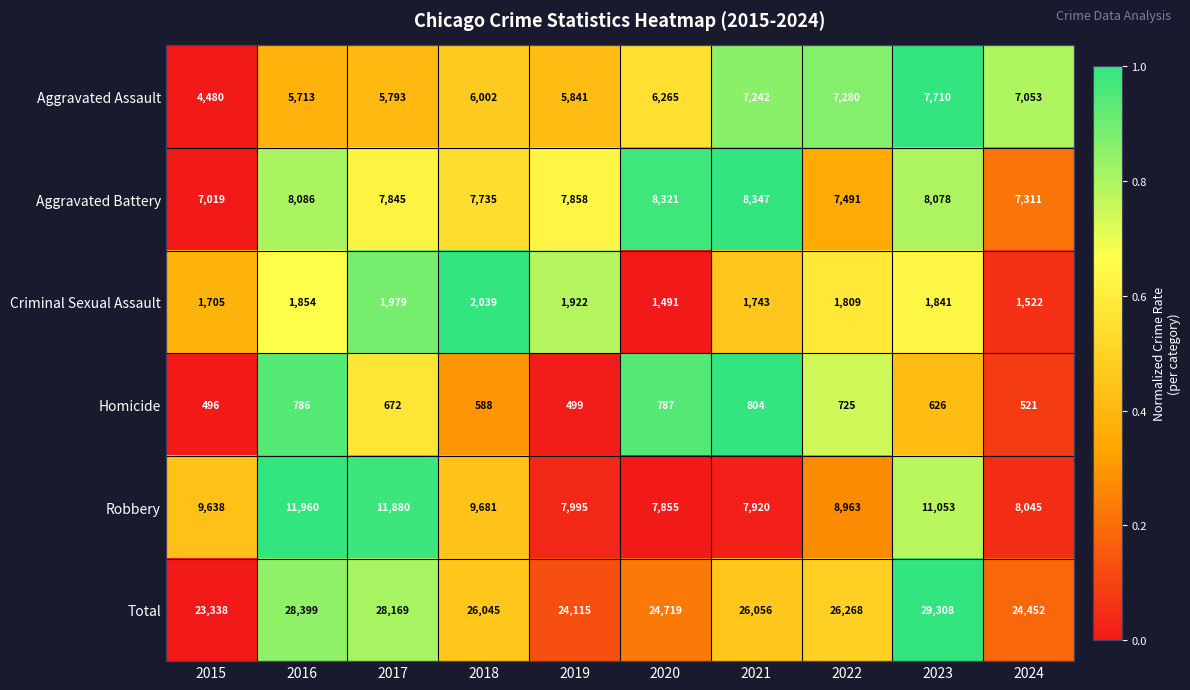

Which series changed the most between 2020 and 2022?

Total